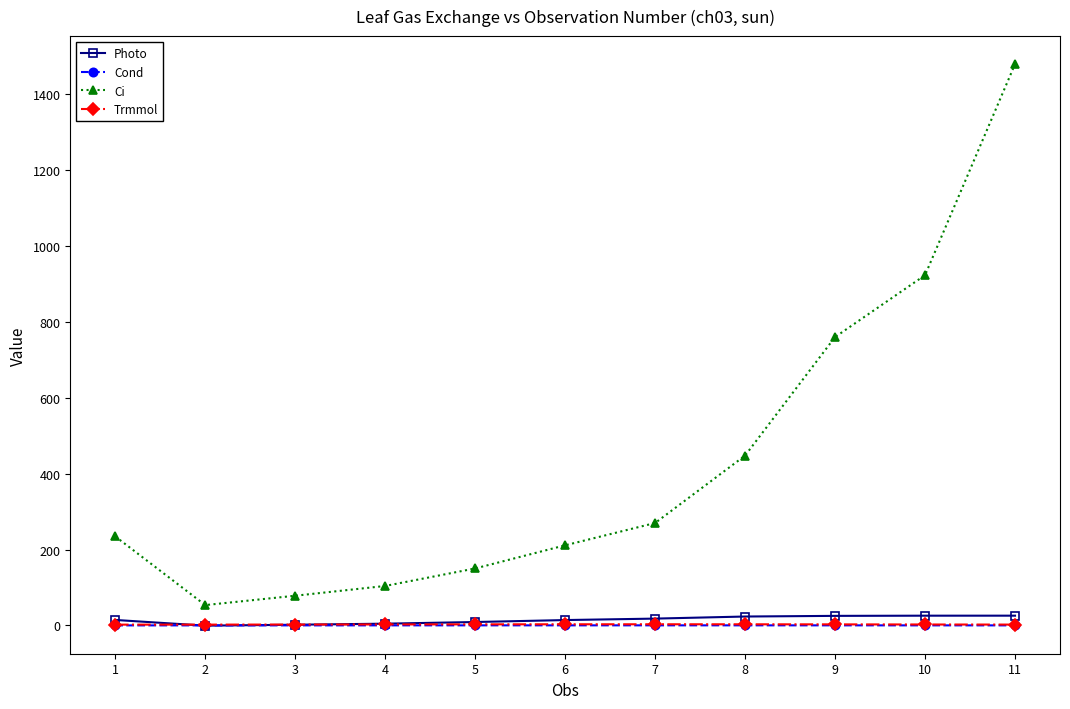

At which category is the sum across all series the highest?

11